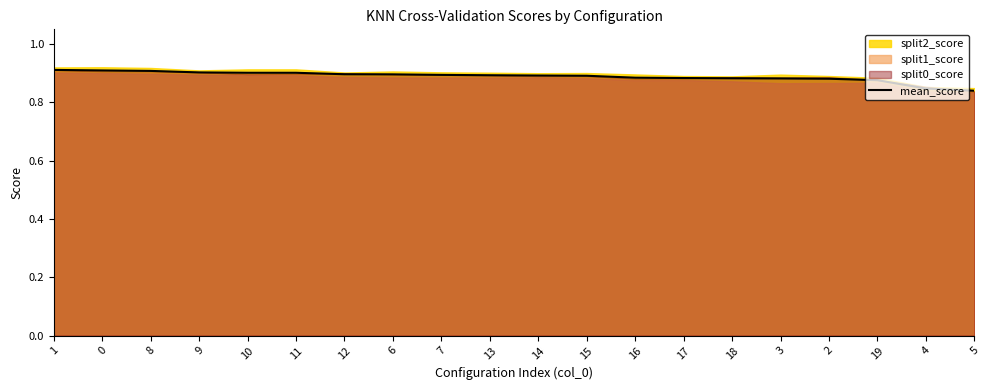

What is the value of the 3rd point from the left?

0.9